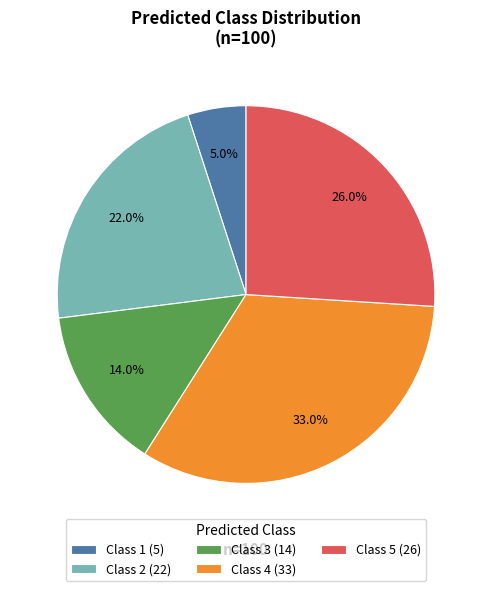

Does Class 1 represent more than half of the total?

No